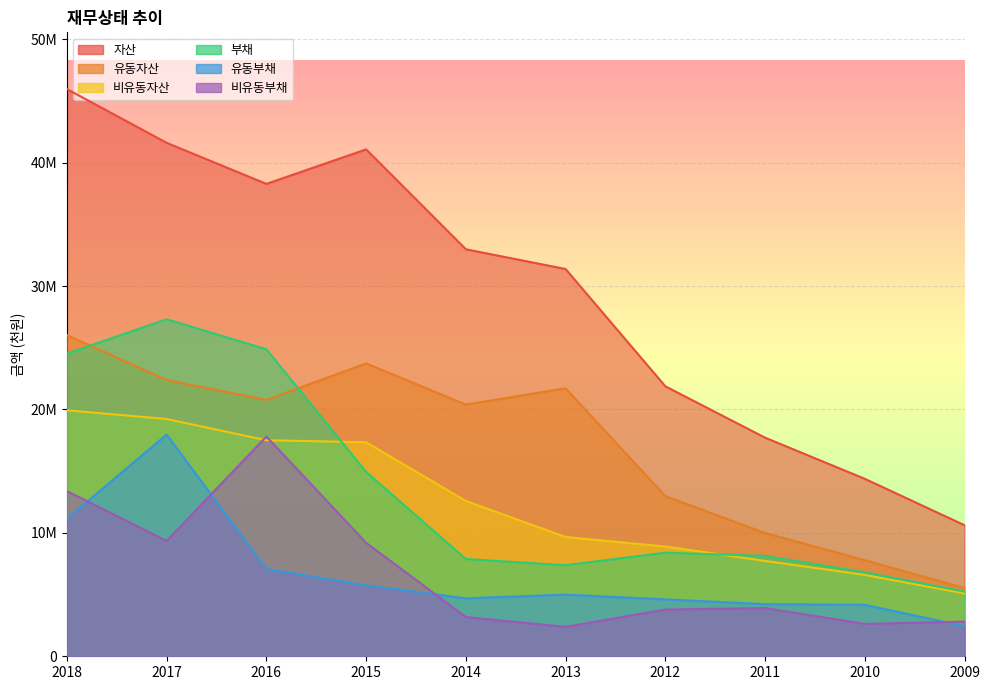

At which category is the sum across all series the highest?

2018